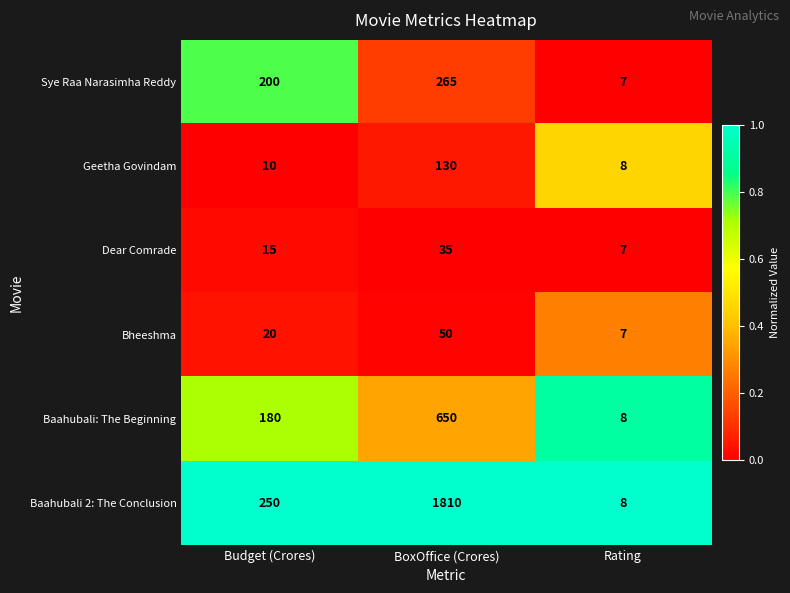

The Sye Raa Narasimha Reddy series shows 48 at Budget (Crores). True or false?

False